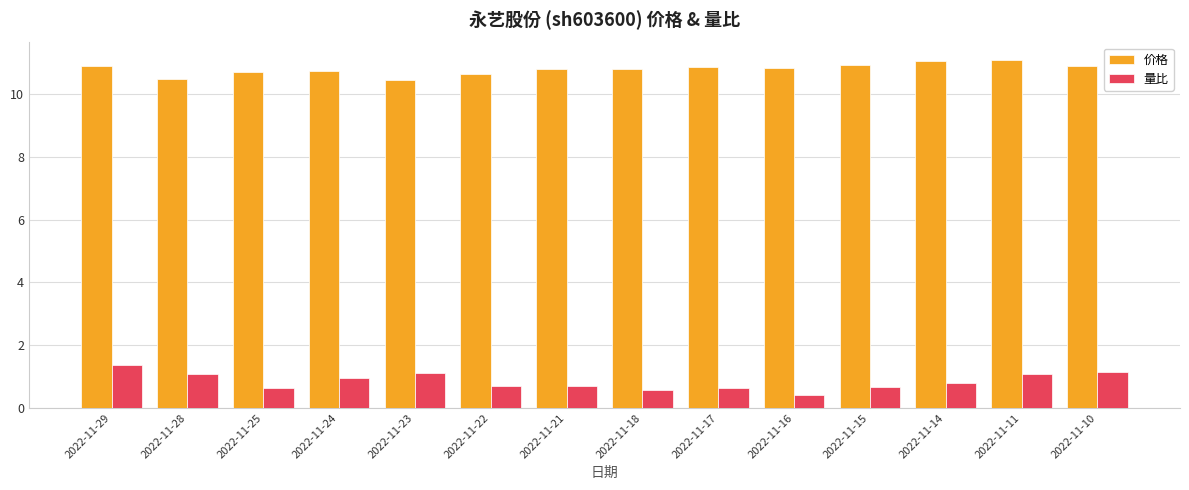

Does the chart contain any negative values?

No